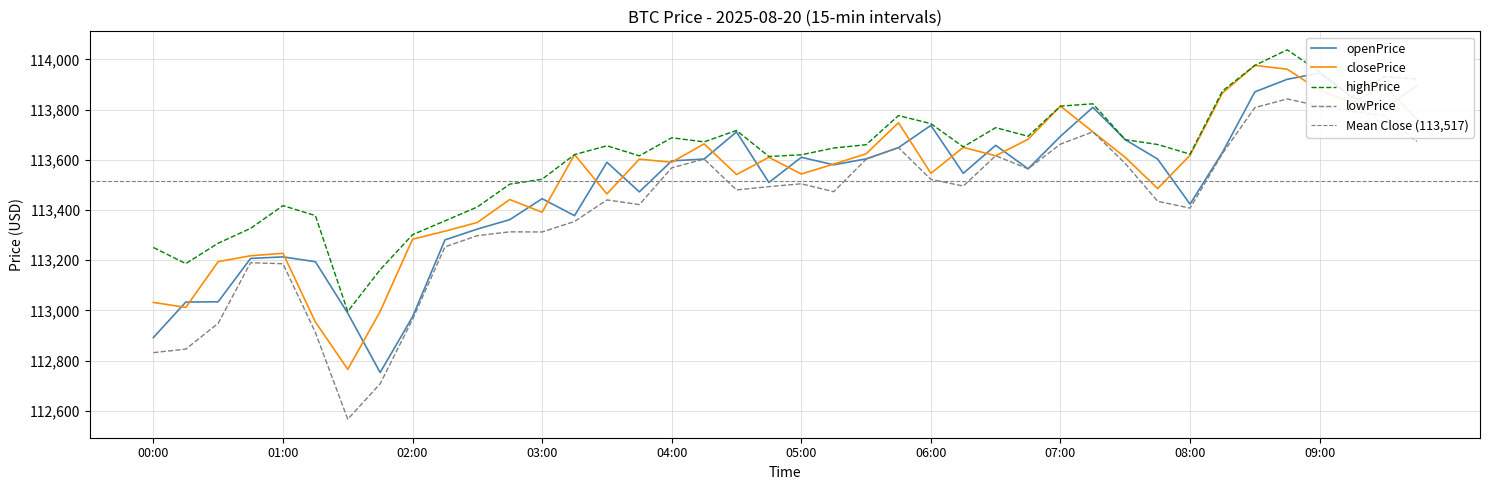

Where does the openPrice series first go above 113590?

03:30